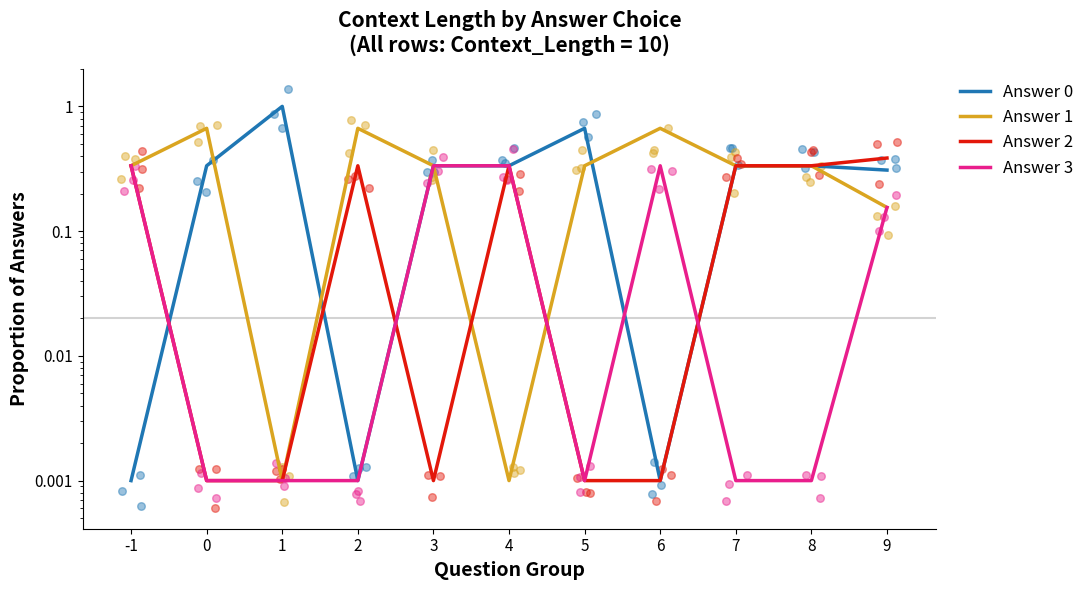

At how many categories does at least one series exceed 0?

11